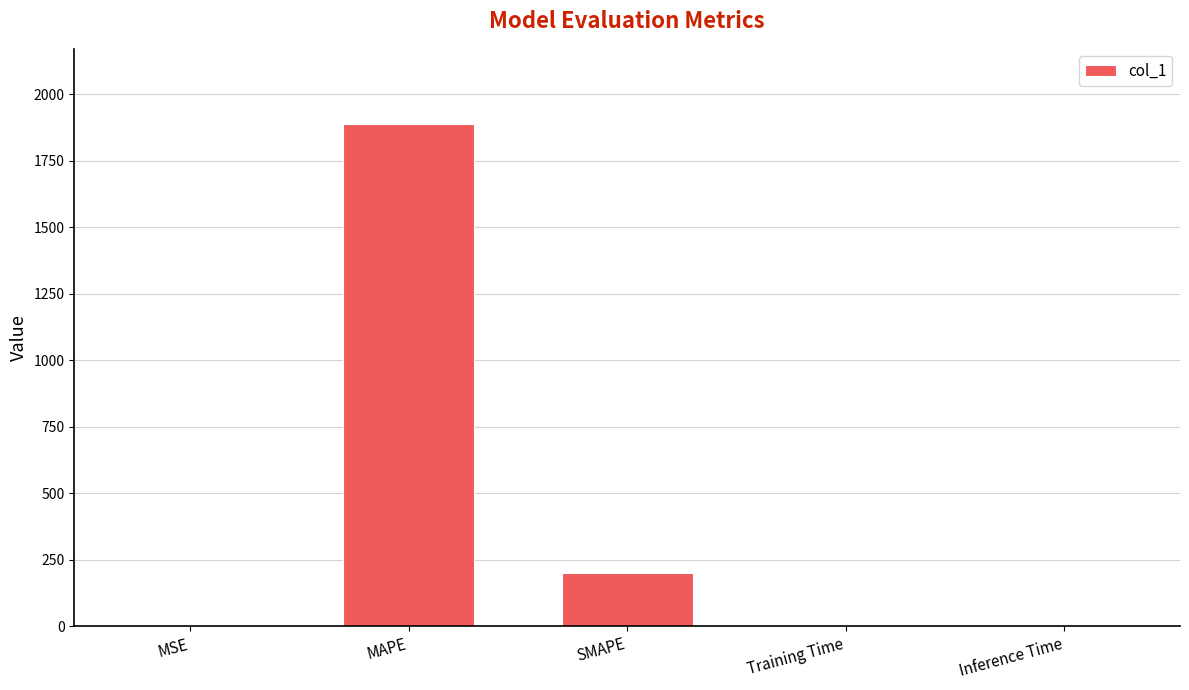

The value at Inference Time is 0.0. True or false?

True